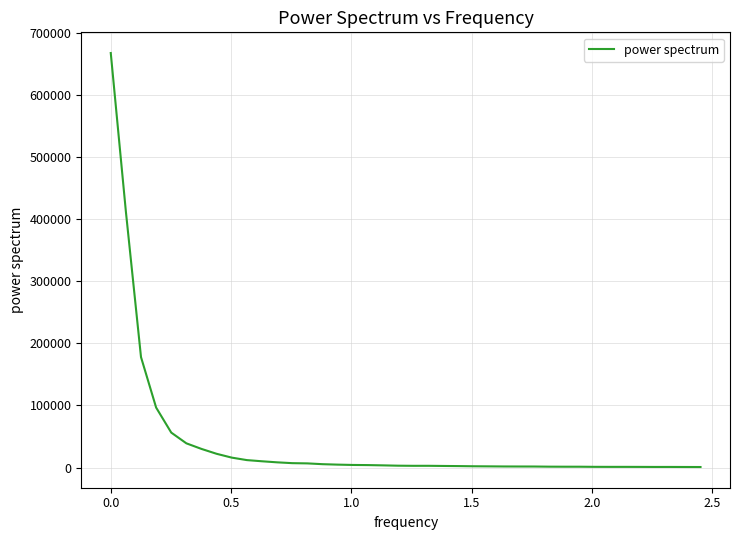

True or false: there are more than 2 points higher than both neighbors.

True